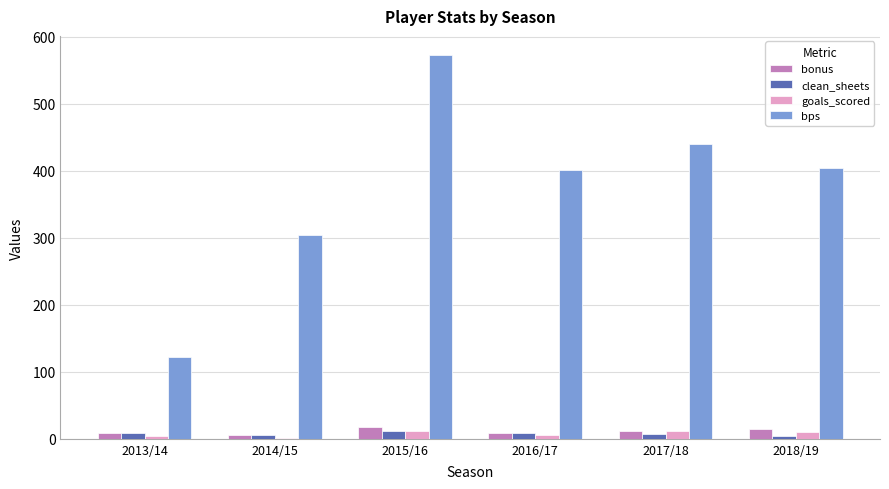

What is the highest value of the bonus series?

18